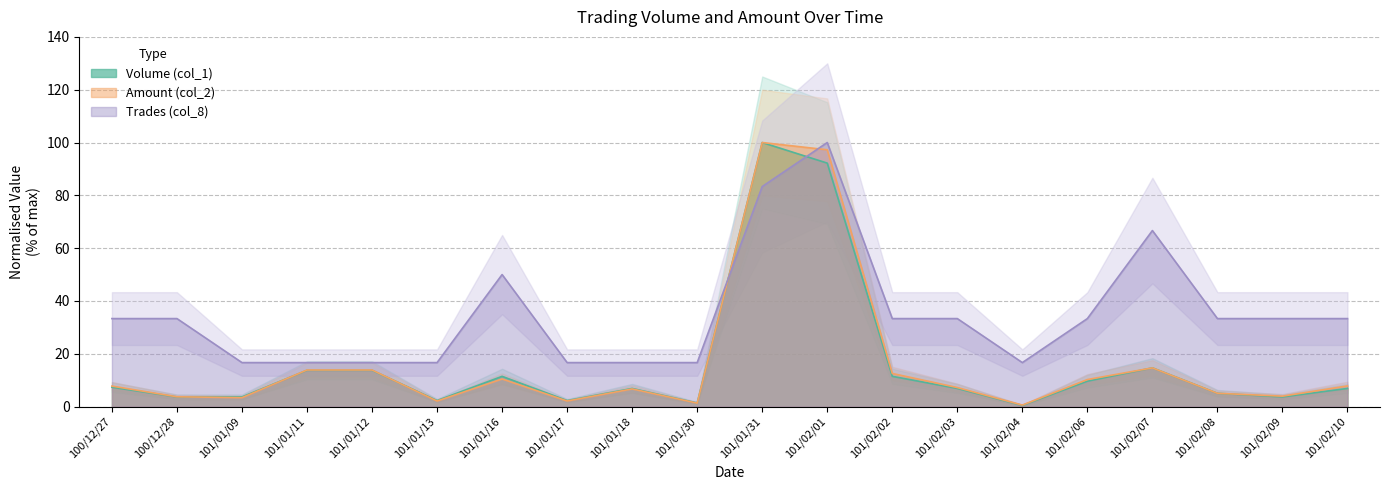

Where is the first local minimum for Volume (col_1)?

101/01/13